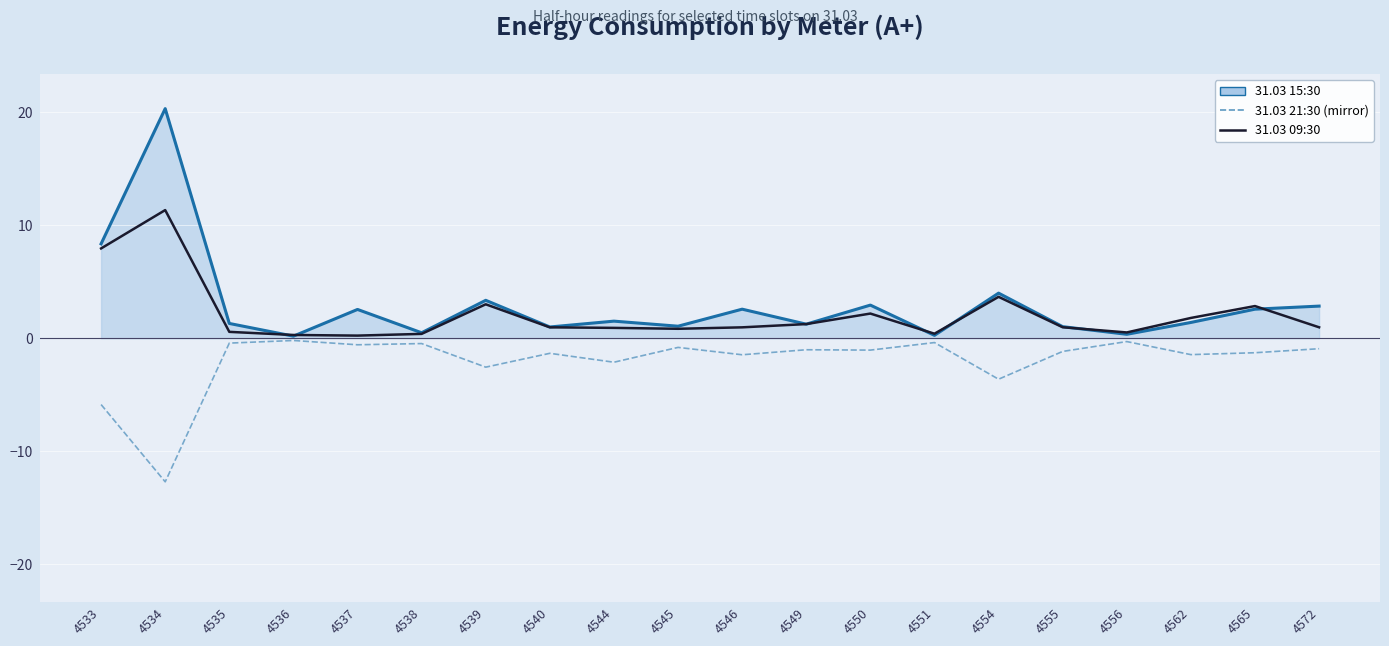

Is it true that 31.03 15:30 equals 0.2 at 4536?

True